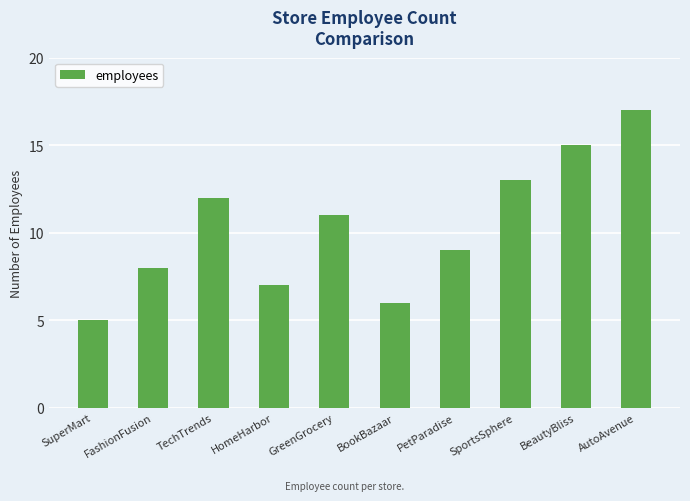

What is the difference between the maximum and minimum values?

12